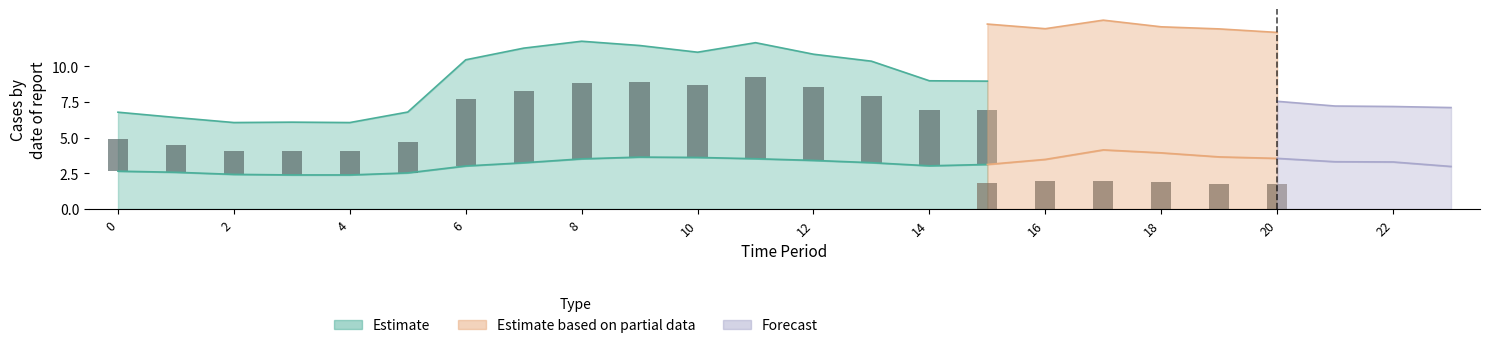

How many groups of bars are there?

24